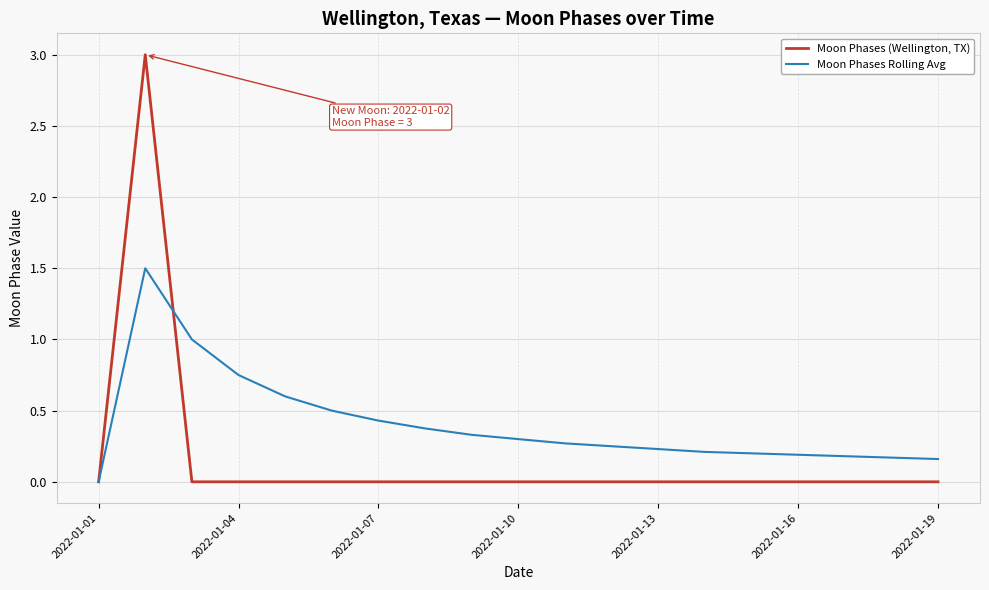

List the series in order of their peak value, lowest first.

Moon Phases Rolling Avg, Moon Phases (Wellington, TX)